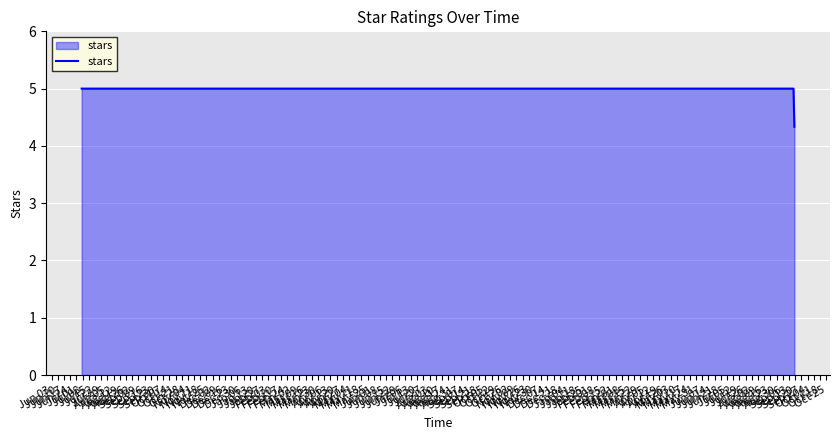

What is the maximum value shown in the chart?

5.0